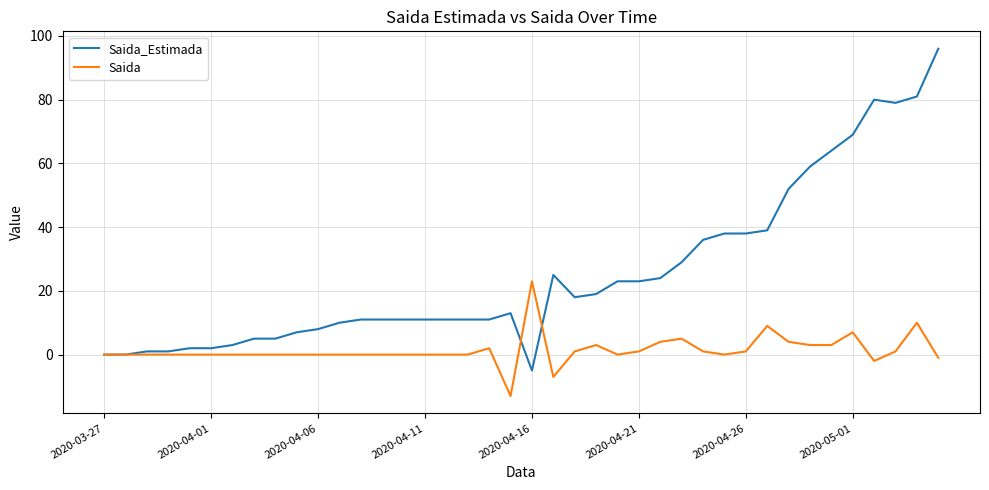

List the series in order of their overall mean, lowest first.

Saida, Saida_Estimada